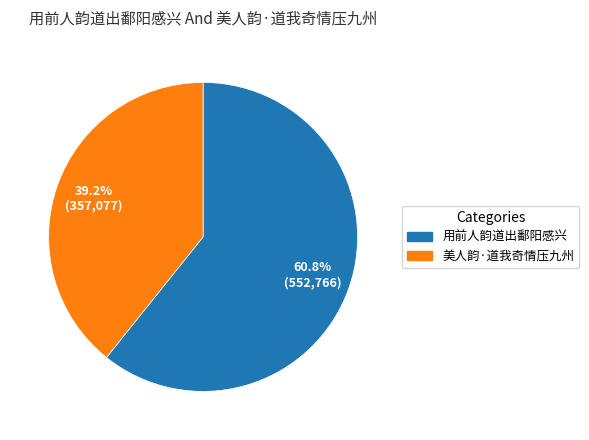

To the nearest percent, what is the difference between the largest and smallest slice percentages?

22%